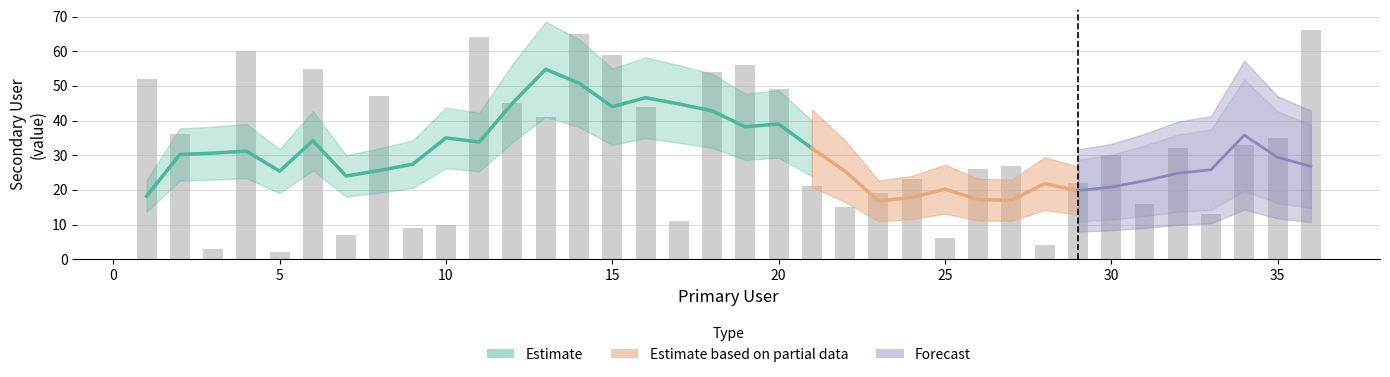

What value does the data have at 36, to the nearest 10?

70